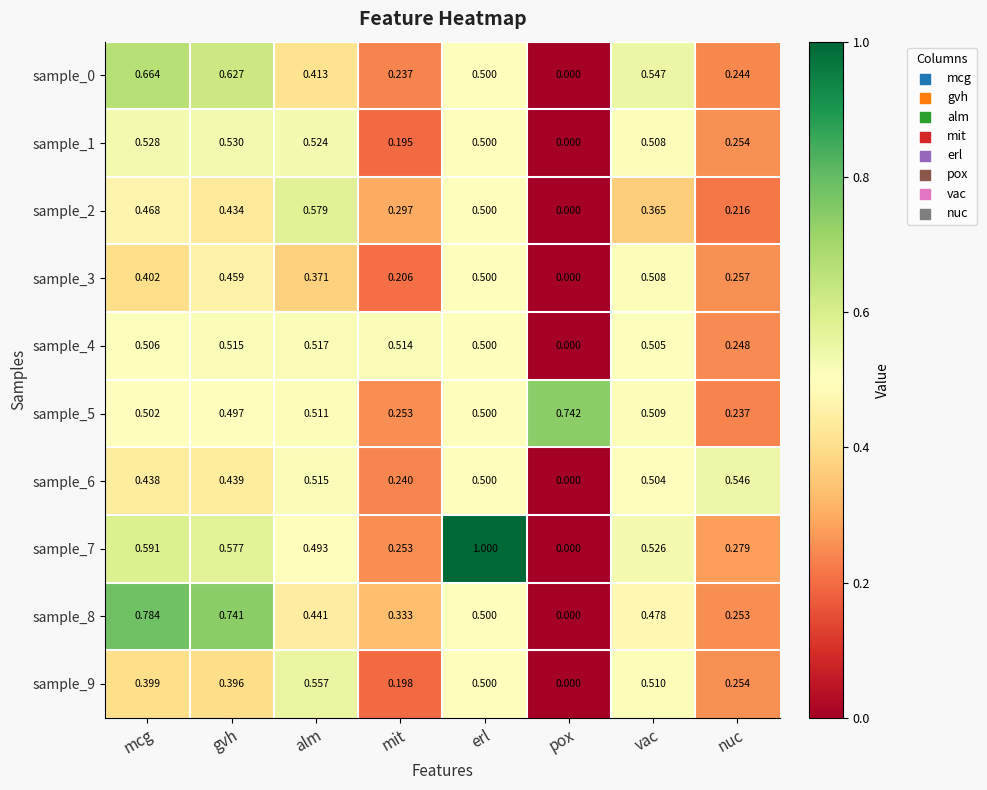

Where is sample_0 nearest to the value 0?

pox